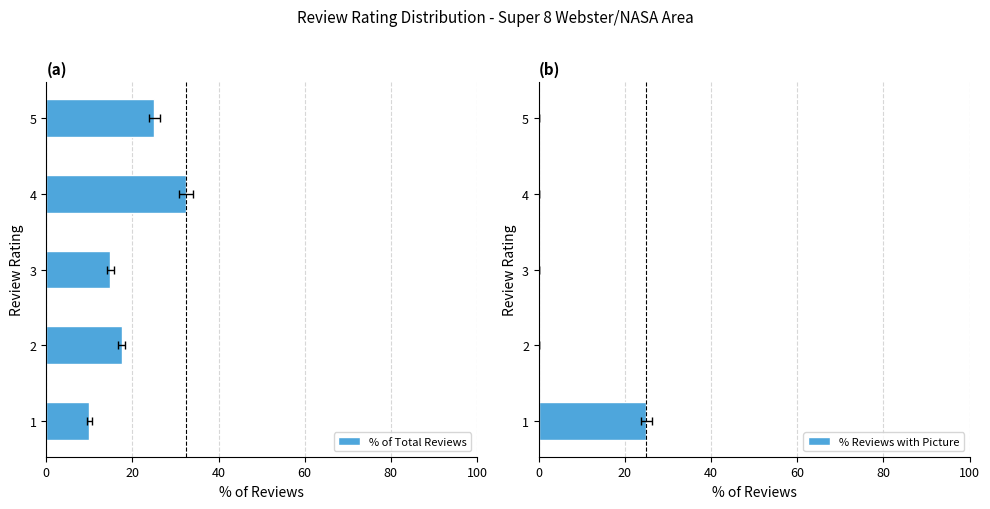

The % Reviews with Picture series shows 12.1 at 40. True or false?

False